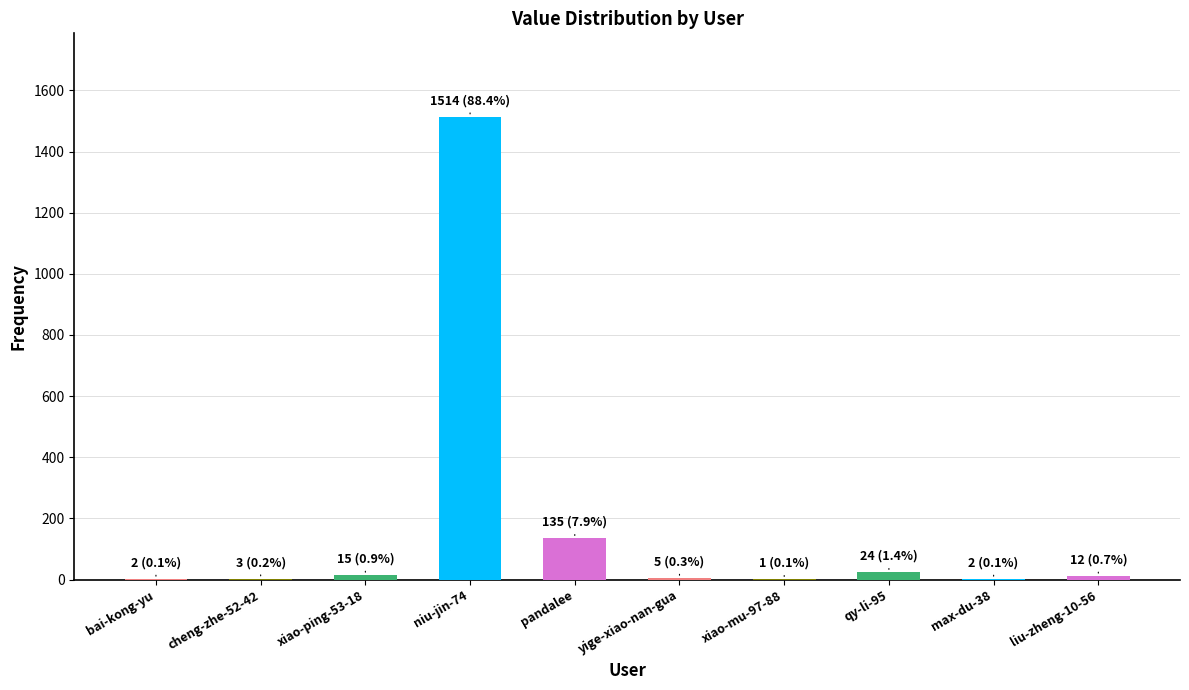

What value does the data have at cheng-zhe-52-42?

3